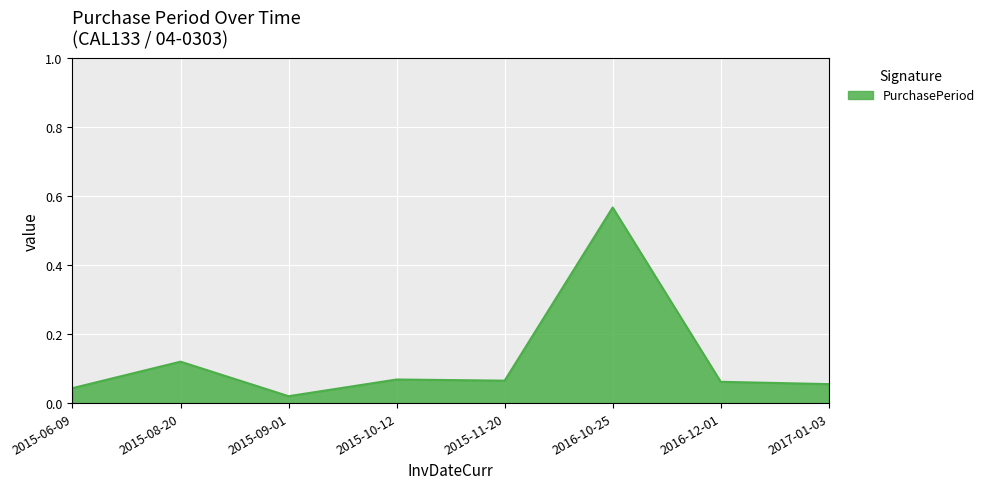

What is the difference between the maximum and minimum values?

0.5